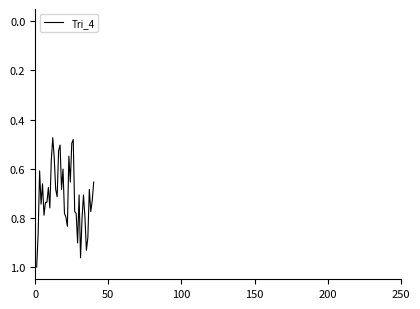

Is this an area chart (filled region under the line)?

No